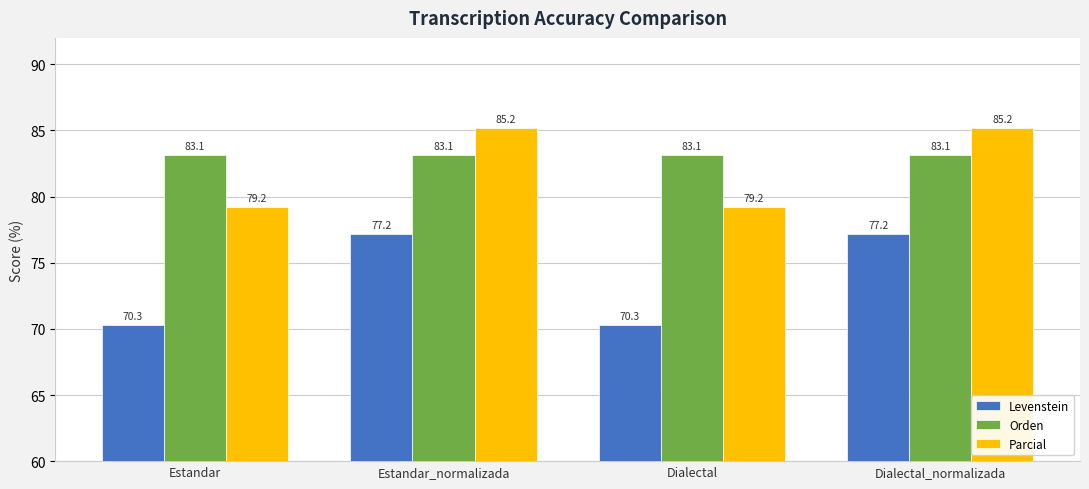

What is the minimum value shown in the chart?

70.3